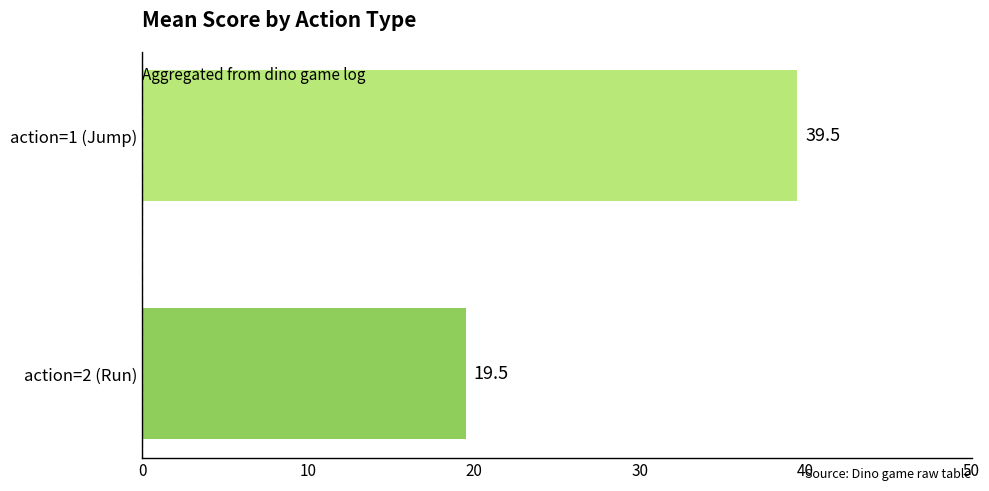

Are the bars grouped side by side (vs. stacked)?

No